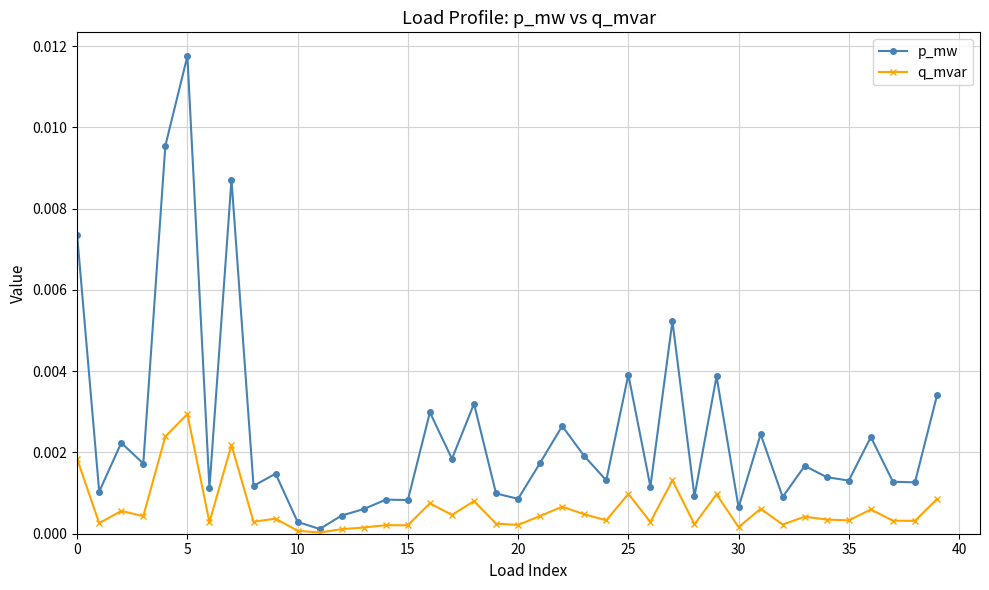

Which series has the largest total across all categories?

p_mw